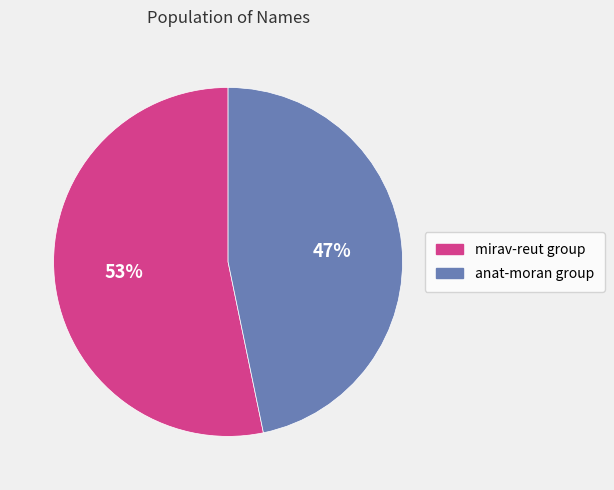

To the nearest percent, what is the difference between the largest and smallest slice percentages?

6%